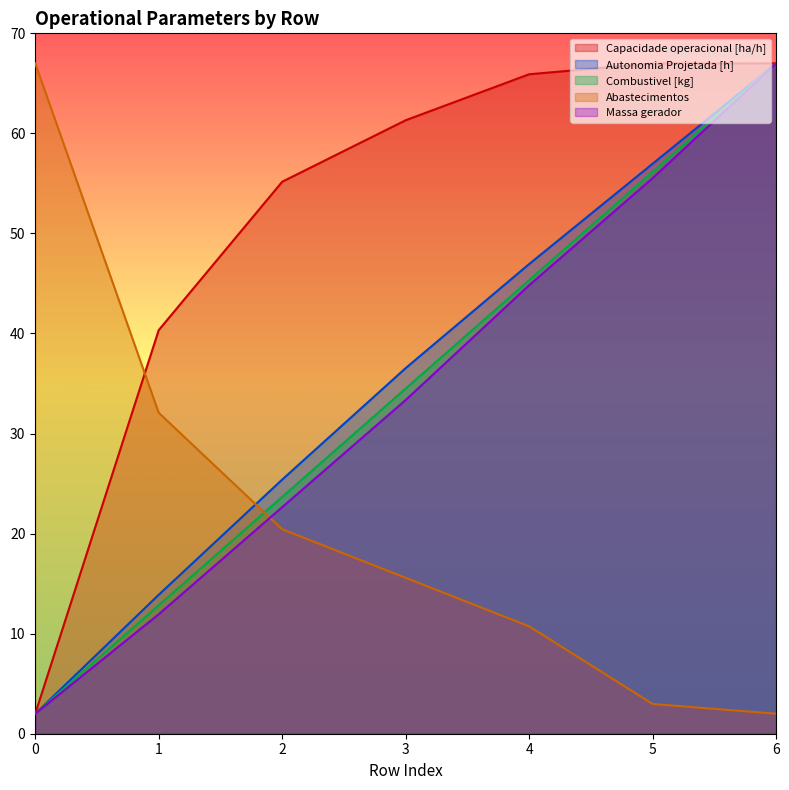

Between 0 and 4, which series saw the biggest shift?

Capacidade operacional [ha/h]